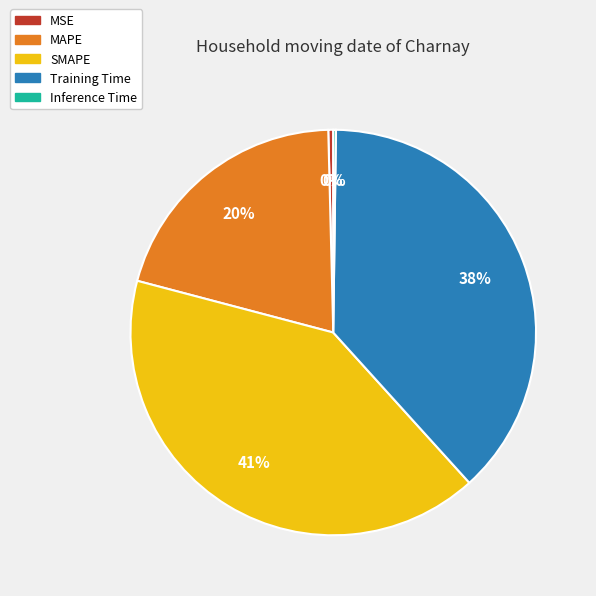

To the nearest percent, what is the difference between the largest and smallest slice percentages?

41%